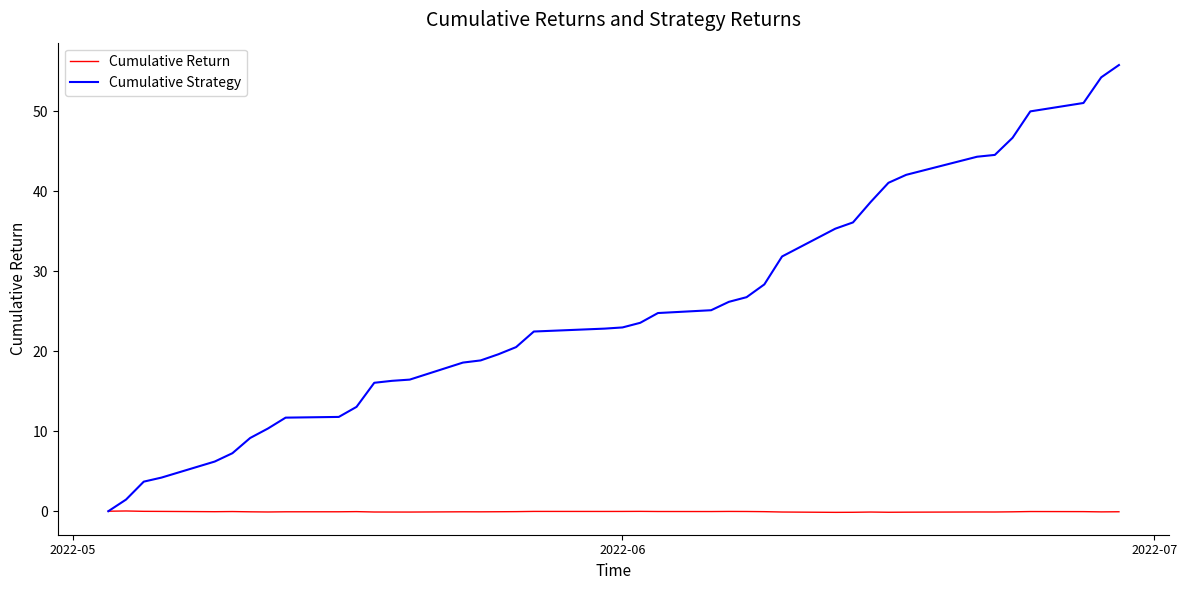

What is the maximum value shown in the chart?

55.8